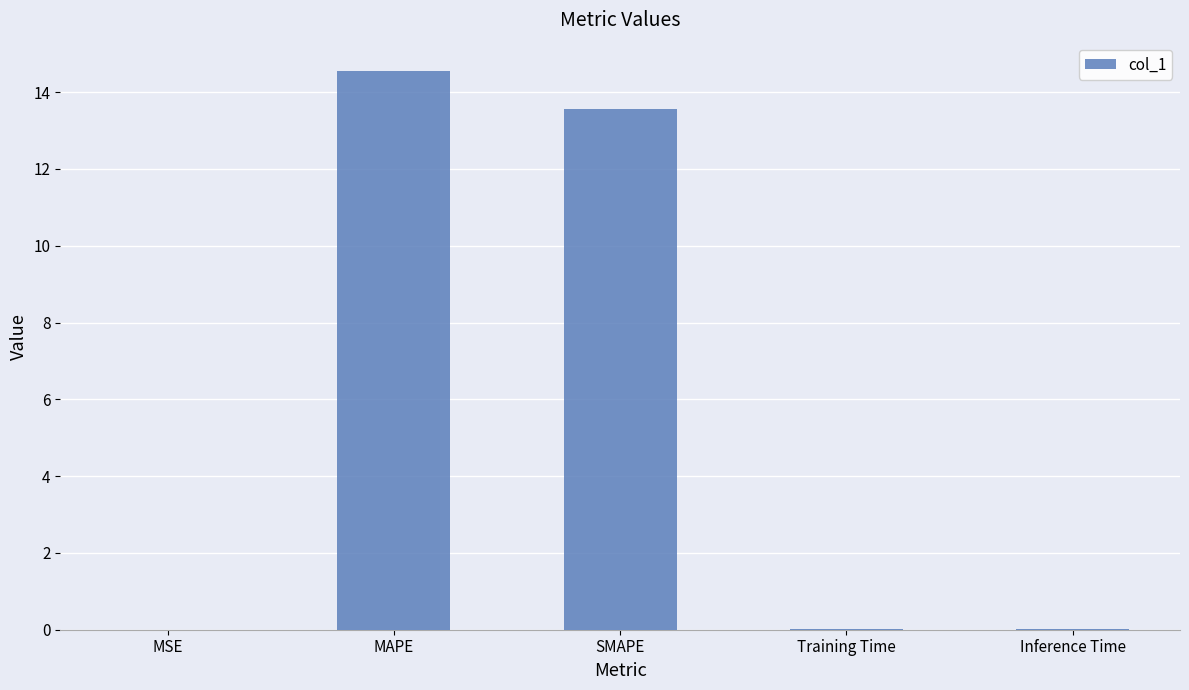

What is the difference between the values at MAPE and MSE?

14.6